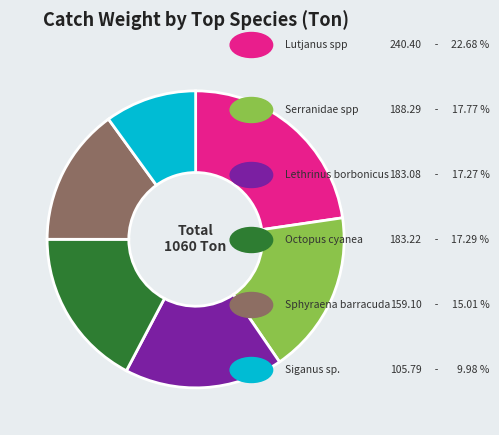

Is there a majority slice in this chart?

No